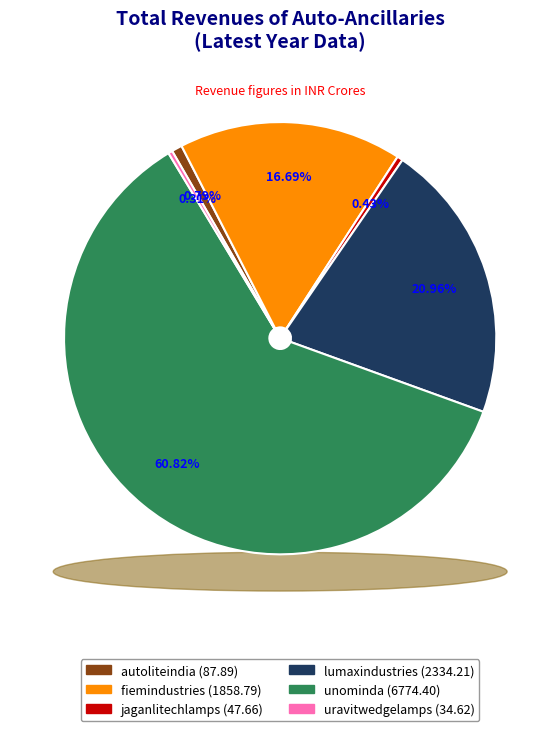

What percentage is the lumaxindustries slice, to the nearest percent?

21%